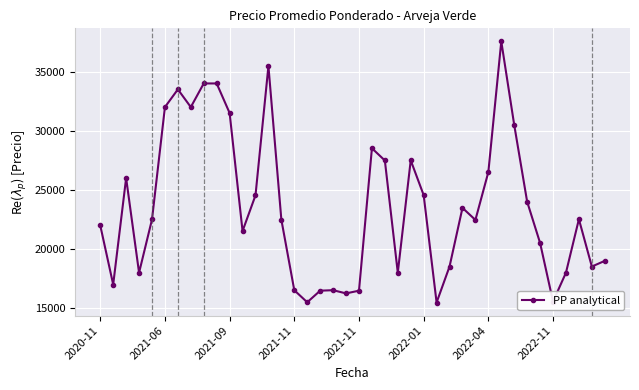

True or false: there are more than 2 points higher than both neighbors.

True